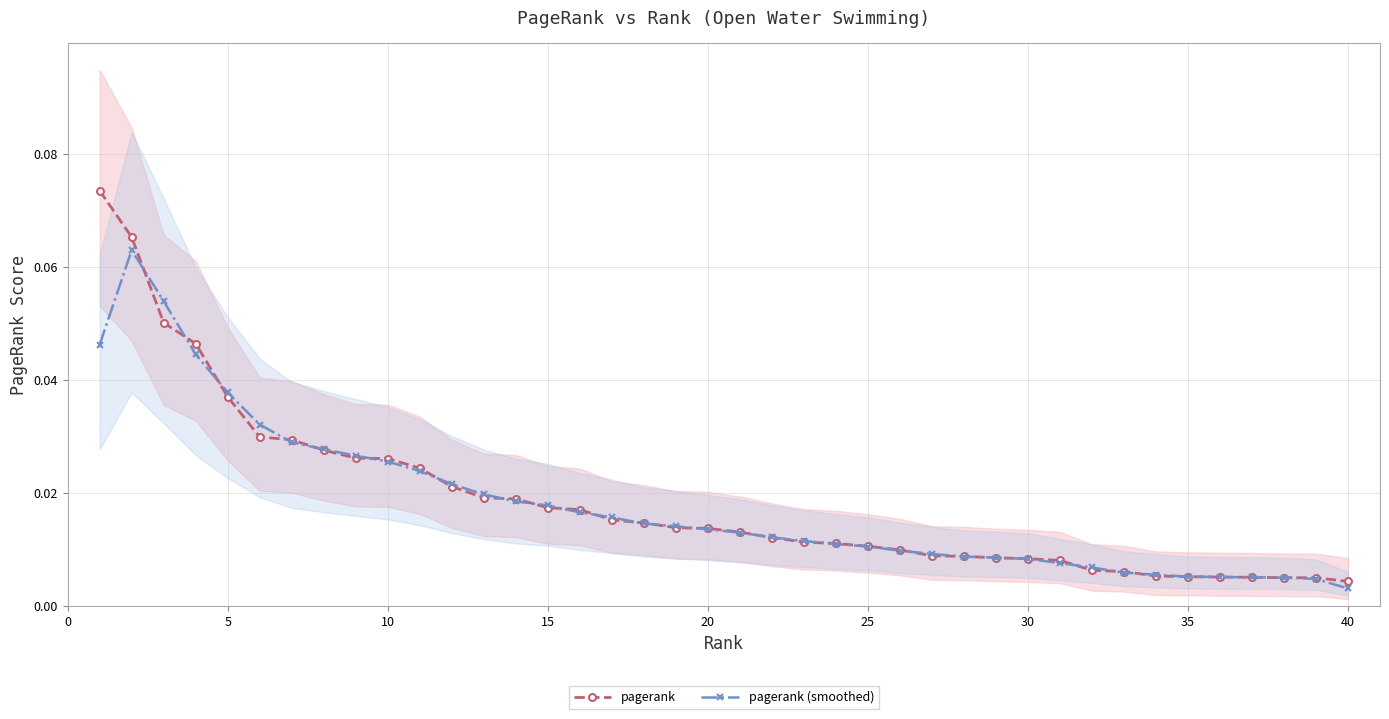

Is this an area chart (filled region under the line)?

No